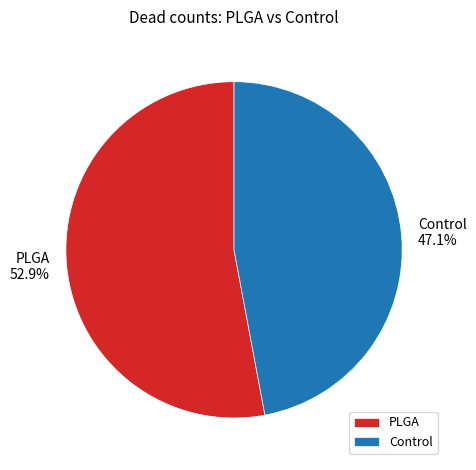

Is it true that Control is 36% of the pie?

False